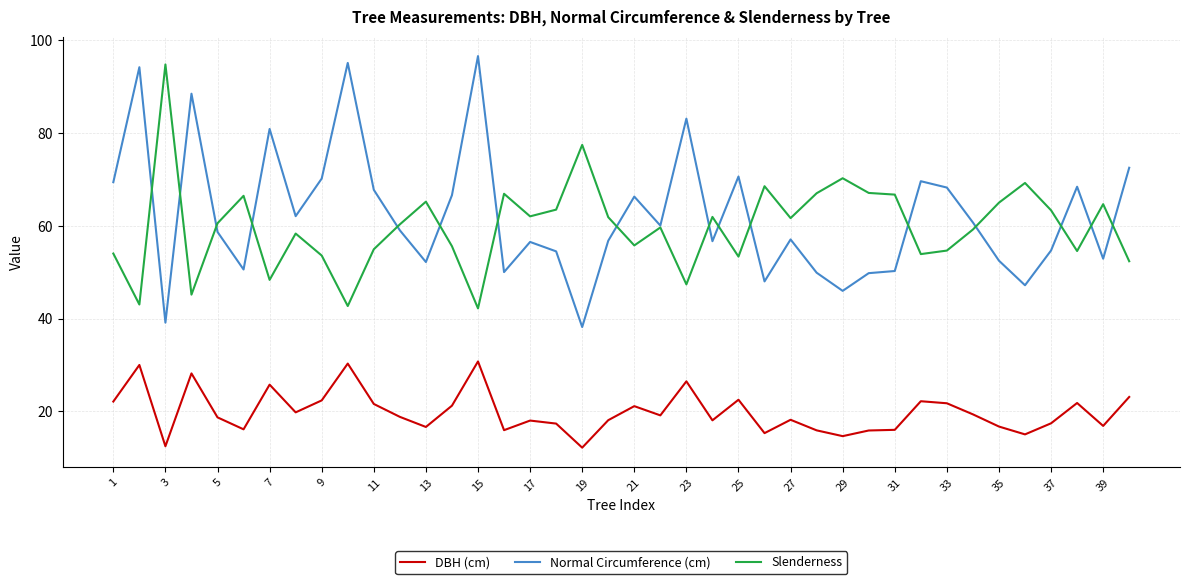

True or false: DBH (cm) and Slenderness cross at least once.

False